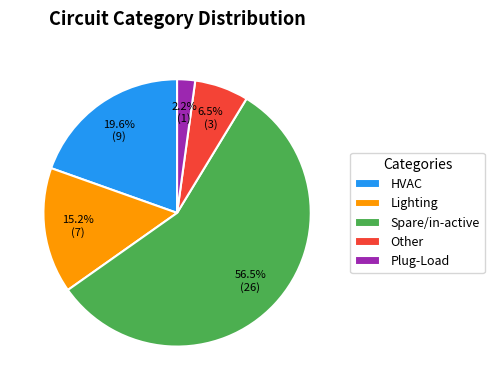

Does Spare/in-active represent more than half of the total?

Yes